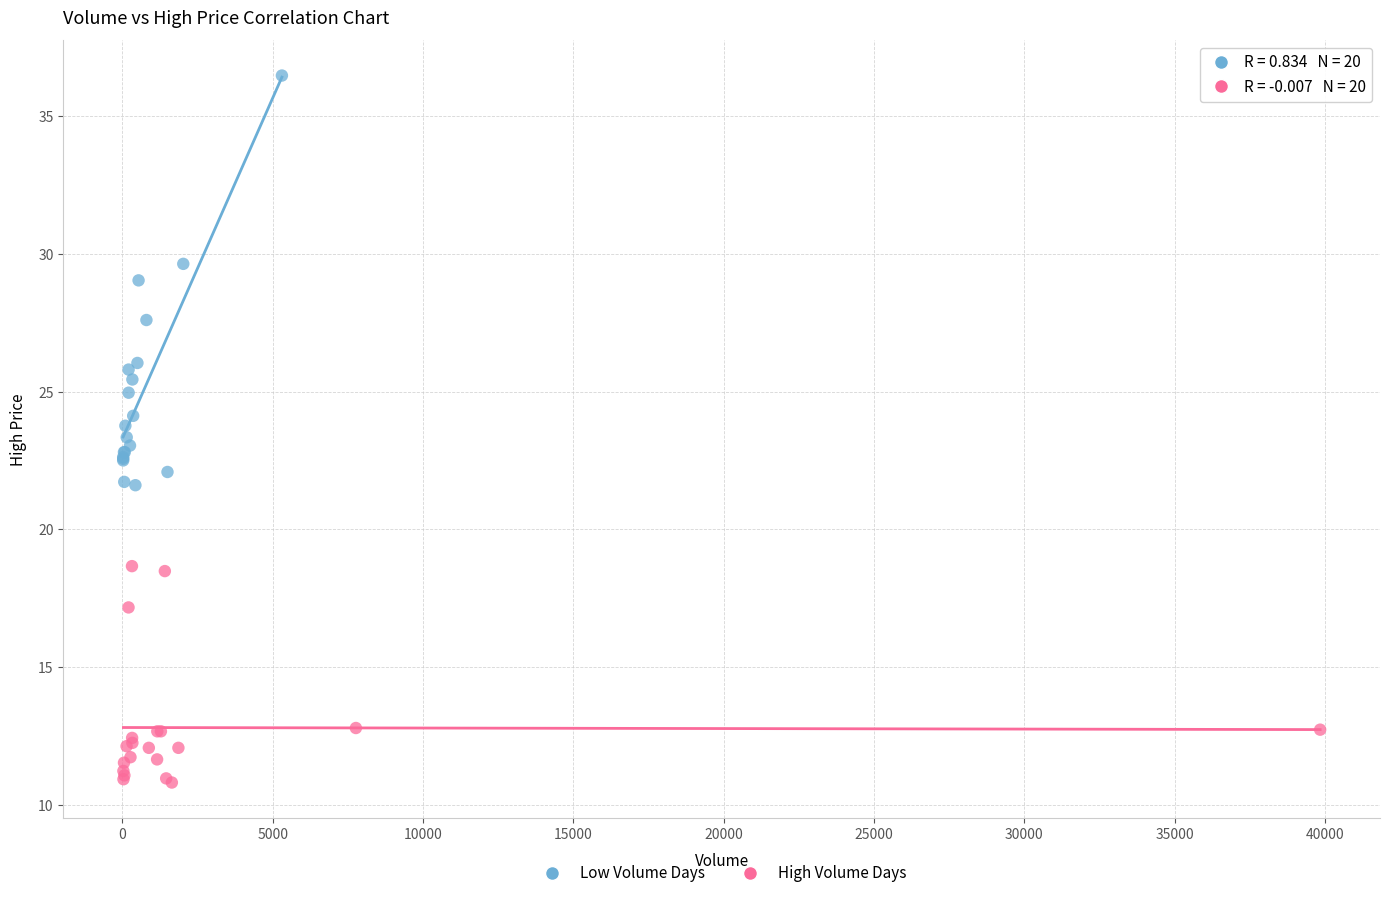

Which series has the widest spread of Y values?

Low Volume Days